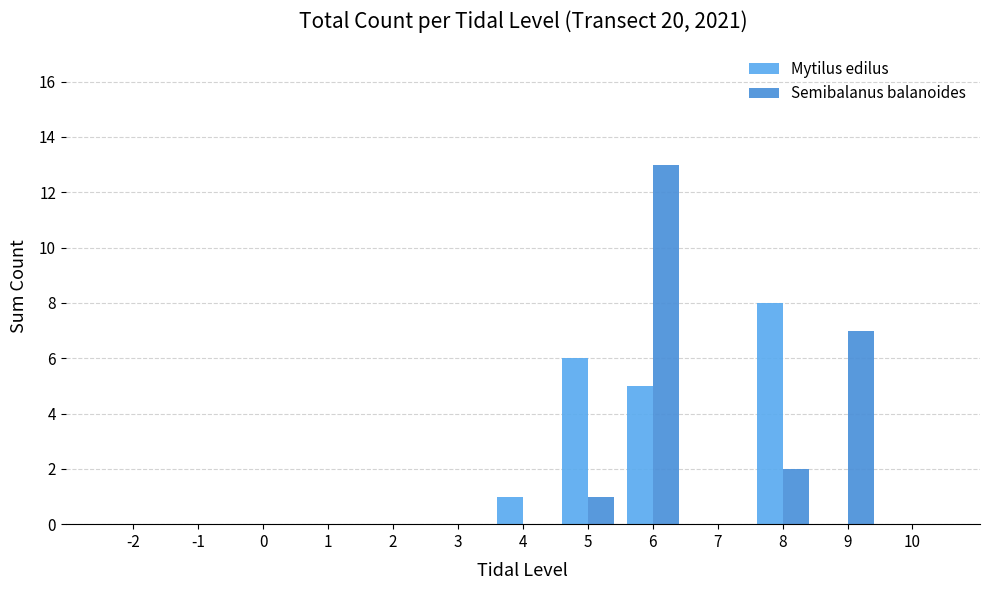

What is the maximum value for Mytilus edilus?

8